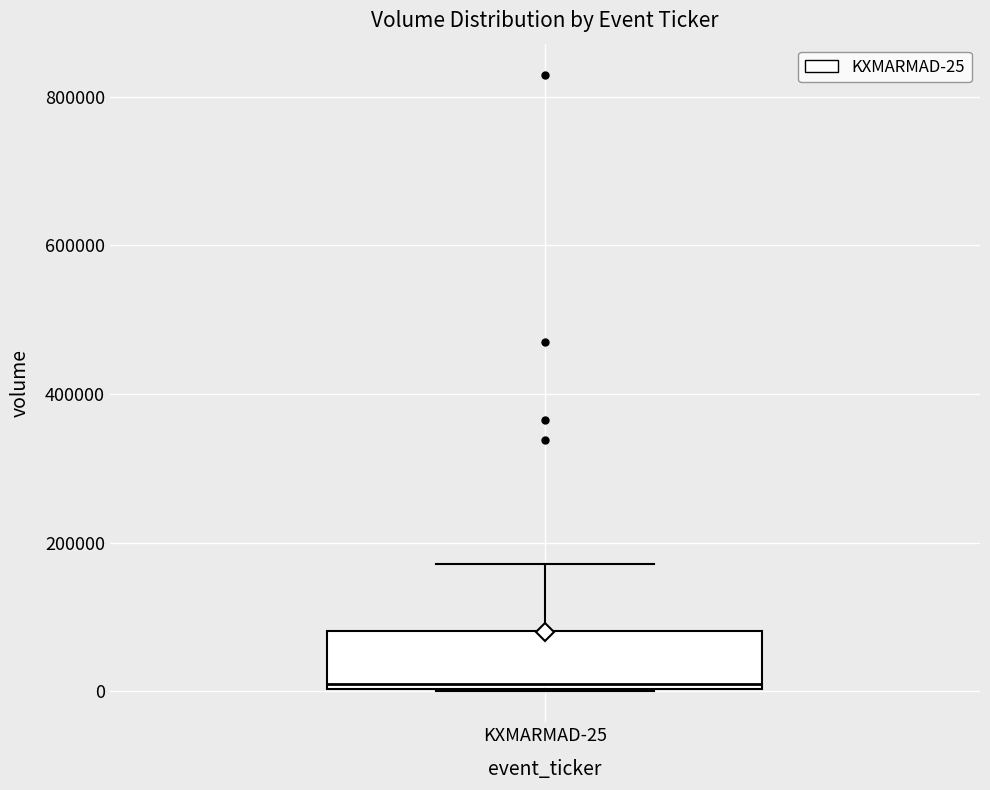

Where is the upper edge of the box for KXMARMAD-25 on the y-axis? The values are not printed on the chart, so give them approximately, as read against the axis.

80000